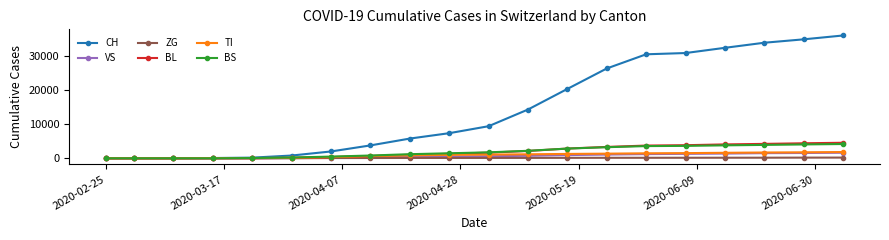

Which series has the largest total across all categories?

CH